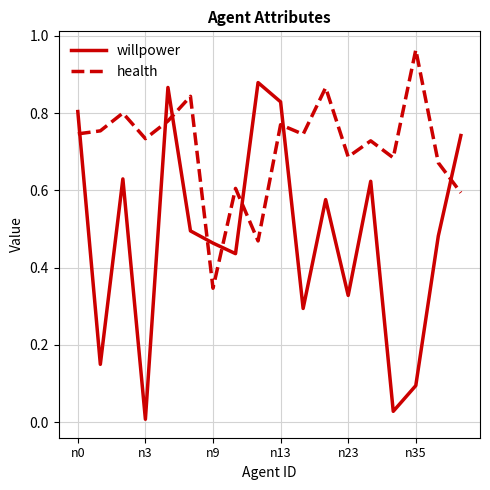

True or false: willpower has more than 0 points higher than both neighbors.

True